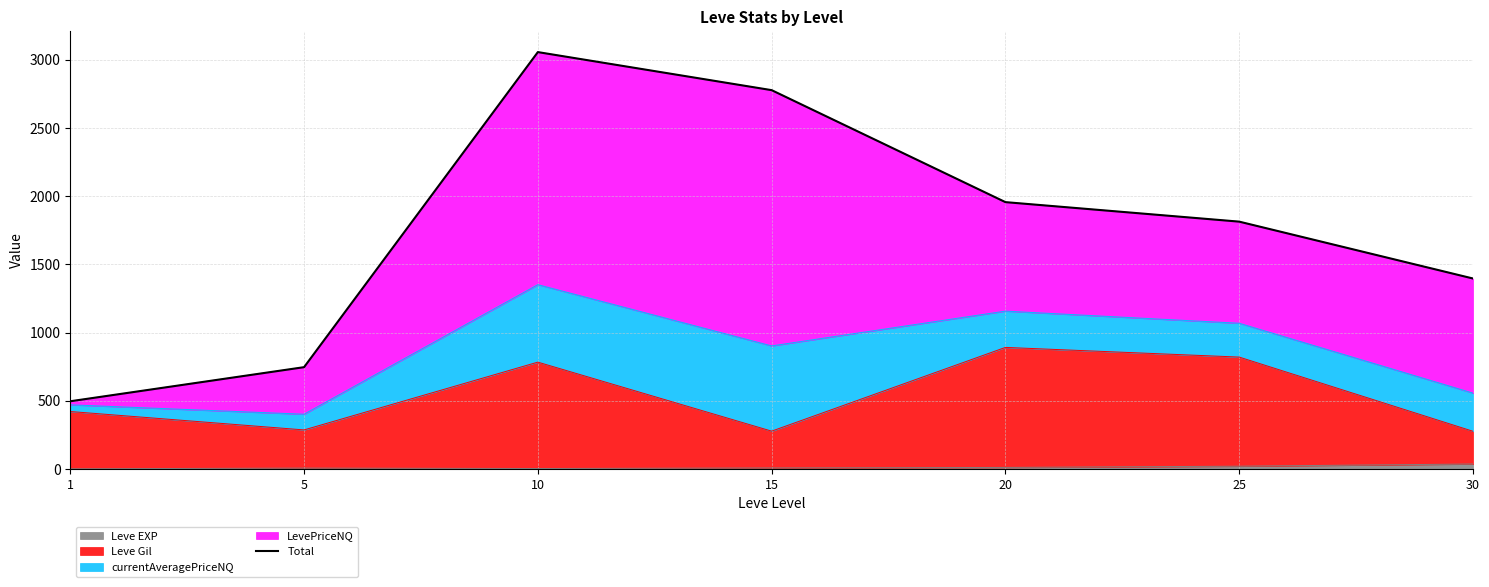

Does the chart have visible grid lines?

Yes